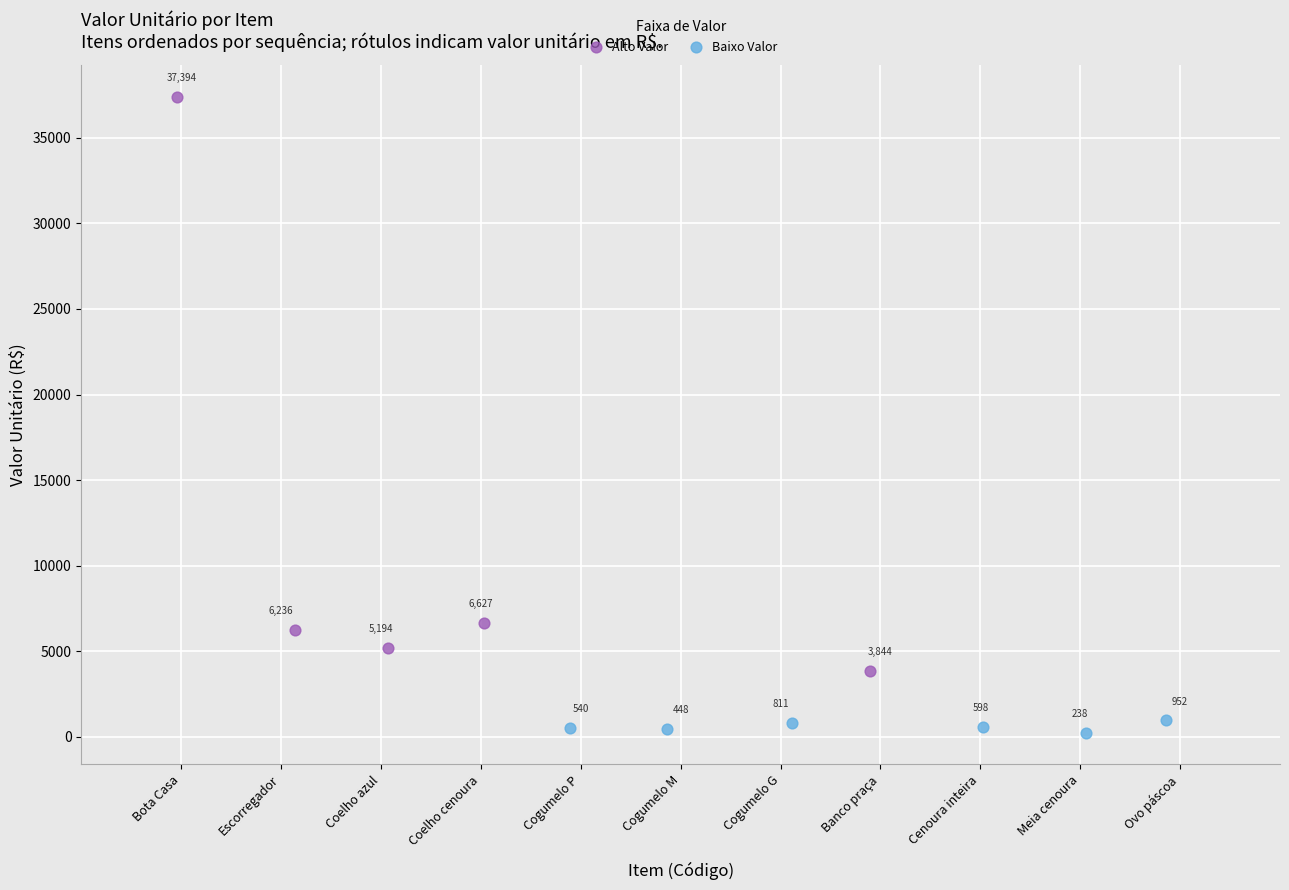

Which series reaches the minimum Y coordinate?

Baixo Valor